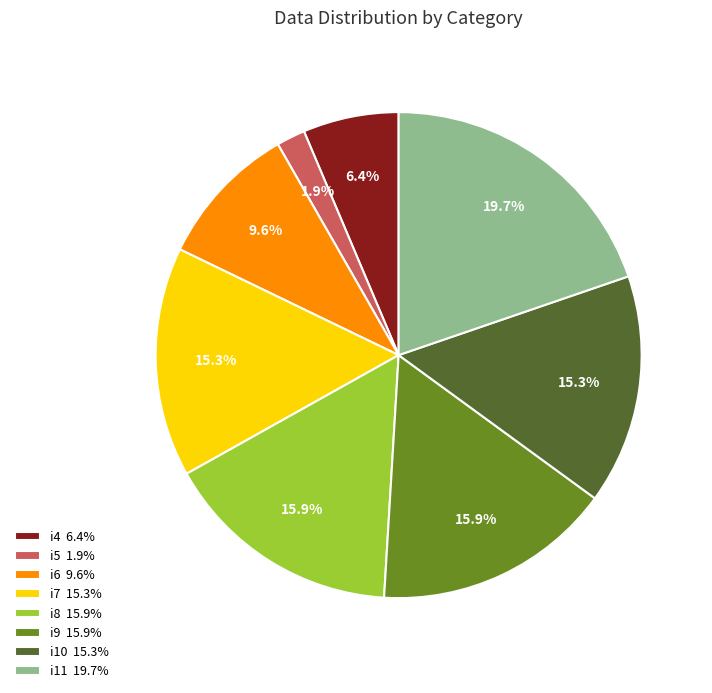

Which has a higher value, i4 or i6?

i6